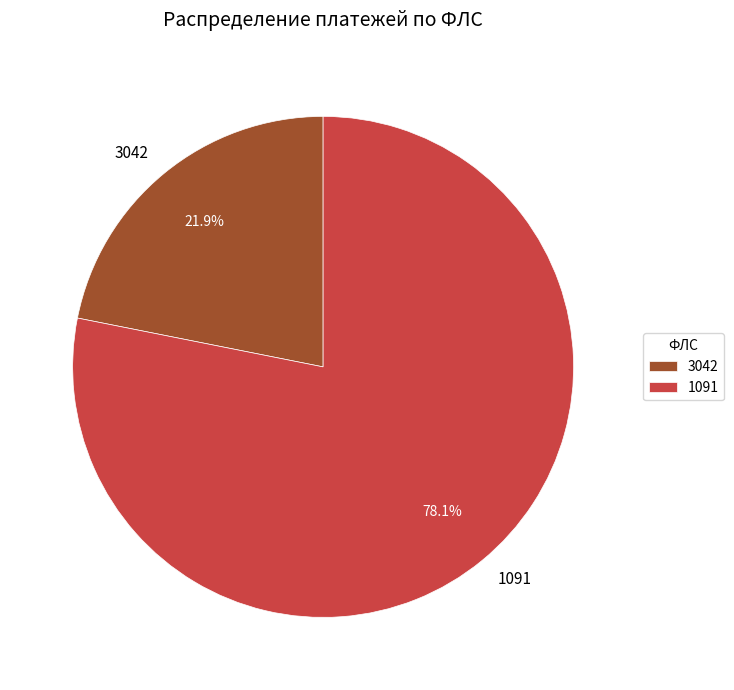

How many slices are in this pie chart?

2